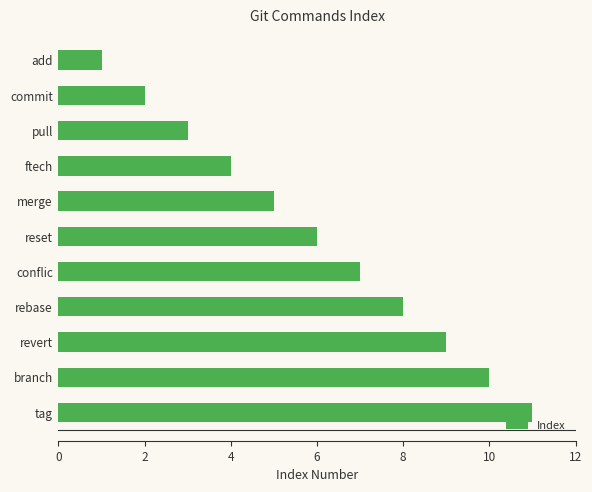

Approximately how many times larger is the value at branch compared to rebase?

1.2